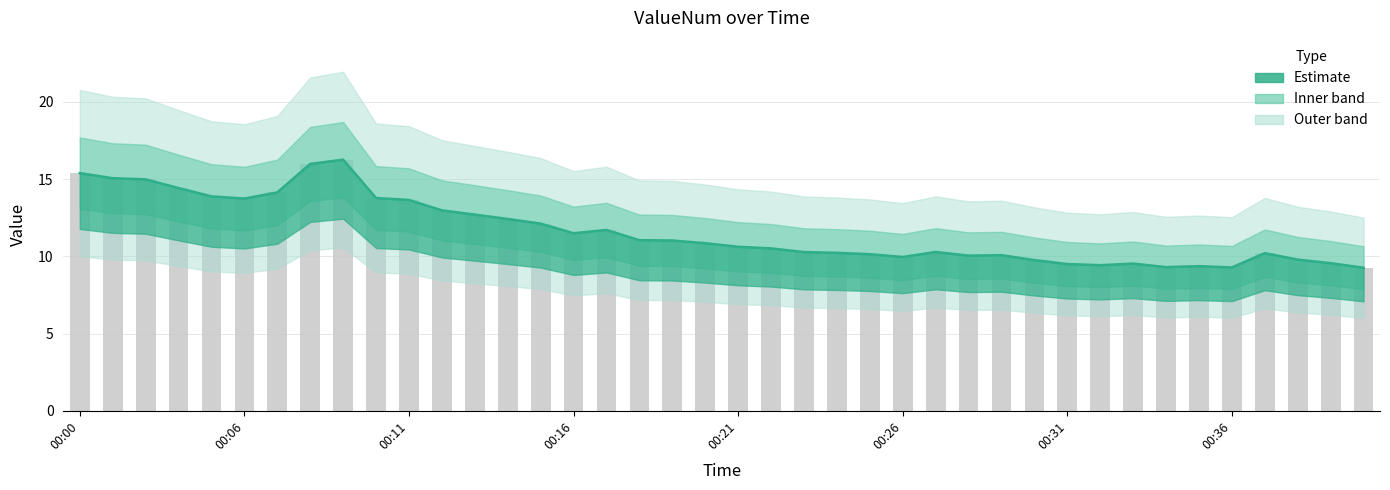

What is the difference between the values at 00:38 and 00:10?

4.0